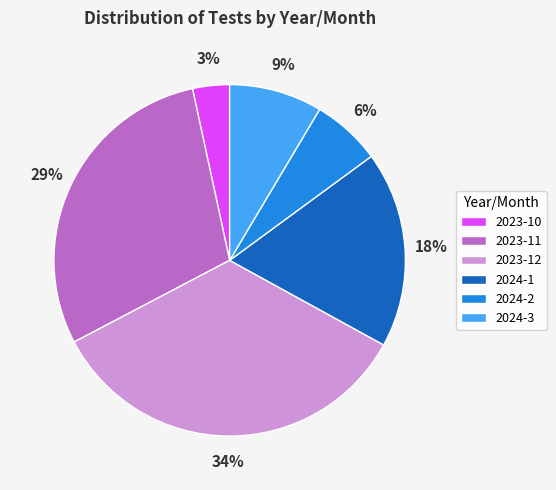

How many segments does this pie chart have?

6